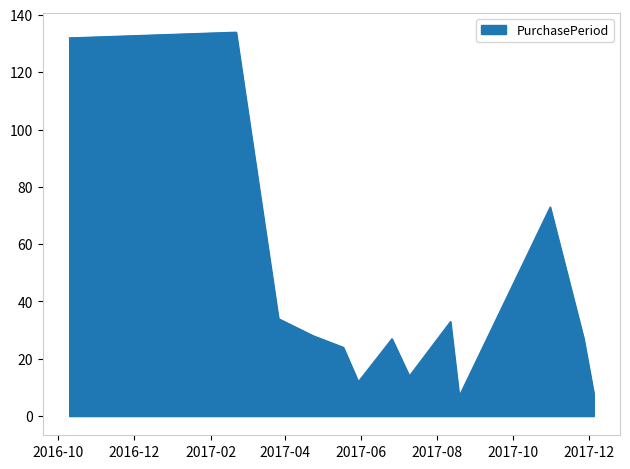

What is the greatest value displayed?

134